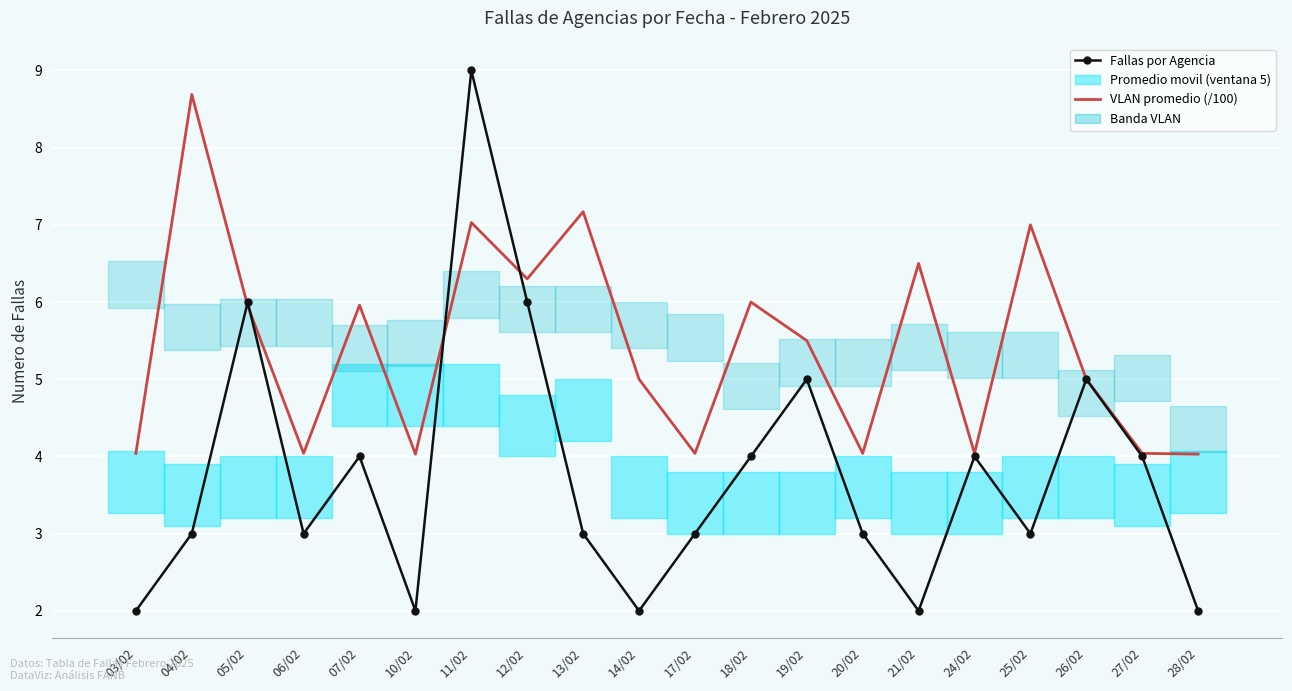

Reading left to right, transcribe all the data shown in this chart.

Fallas por Agencia: 2.0	3.0	6.0	3.0	4.0	2.0	9.0	6.0	3.0	2.0	3.0	4.0	5.0	3.0	2.0	4.0	3.0	5.0	4.0	2.0
VLAN promedio (/100): 4.0	8.7	6.0	4.0	6.0	4.0	7.0	6.3	7.2	5.0	4.0	6.0	5.5	4.0	6.5	4.0	7.0	5.0	4.0	4.0